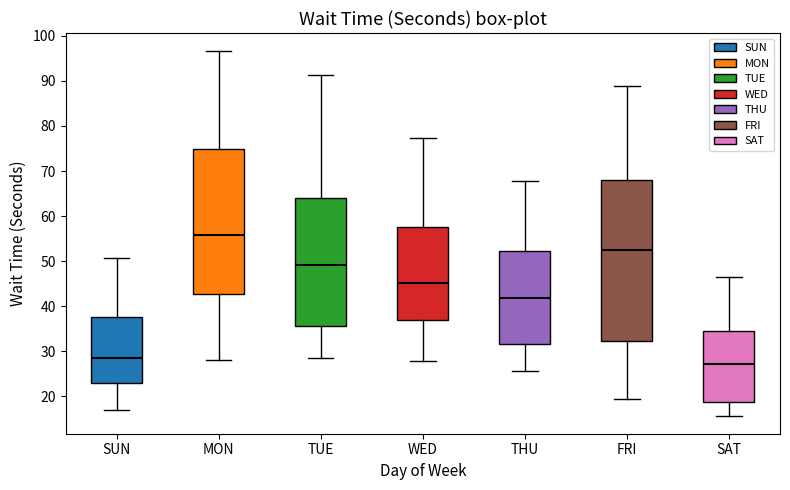

Where does the upper whisker of the box for SUN end on the y-axis? The values are not printed on the chart, so give them approximately, as read against the axis.

51